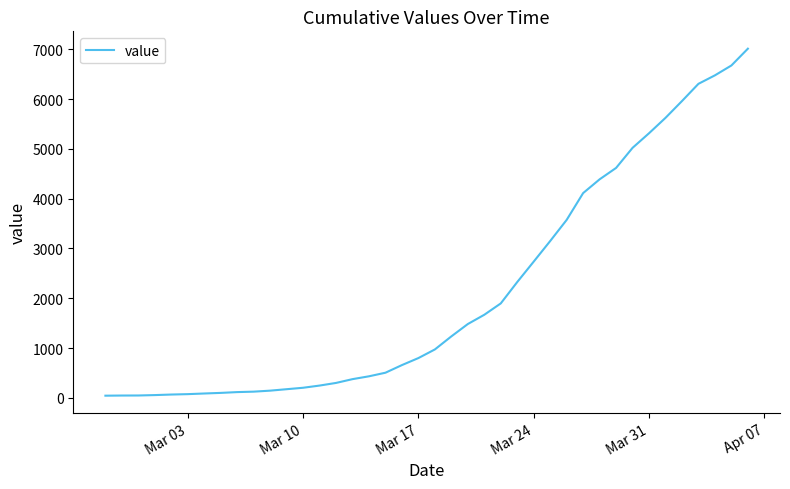

How many distinct data groups are displayed?

1